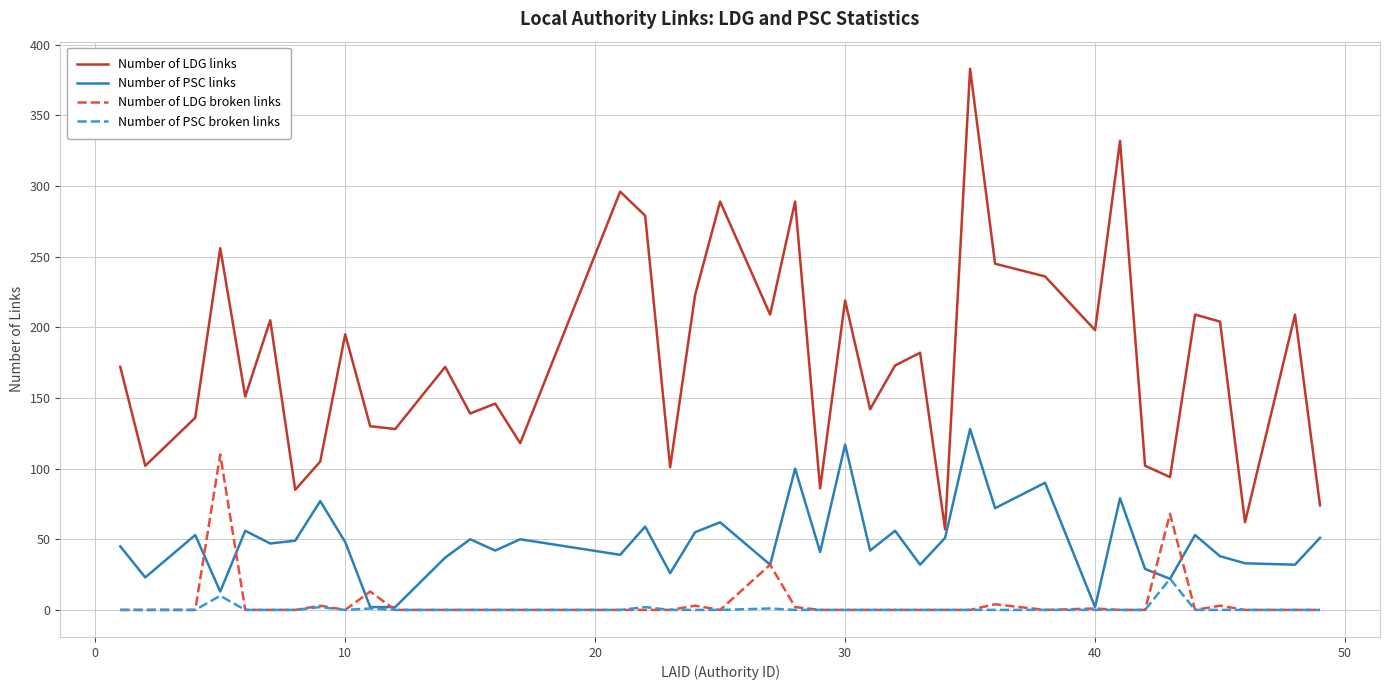

Which series has the widest spread of values?

Number of LDG links